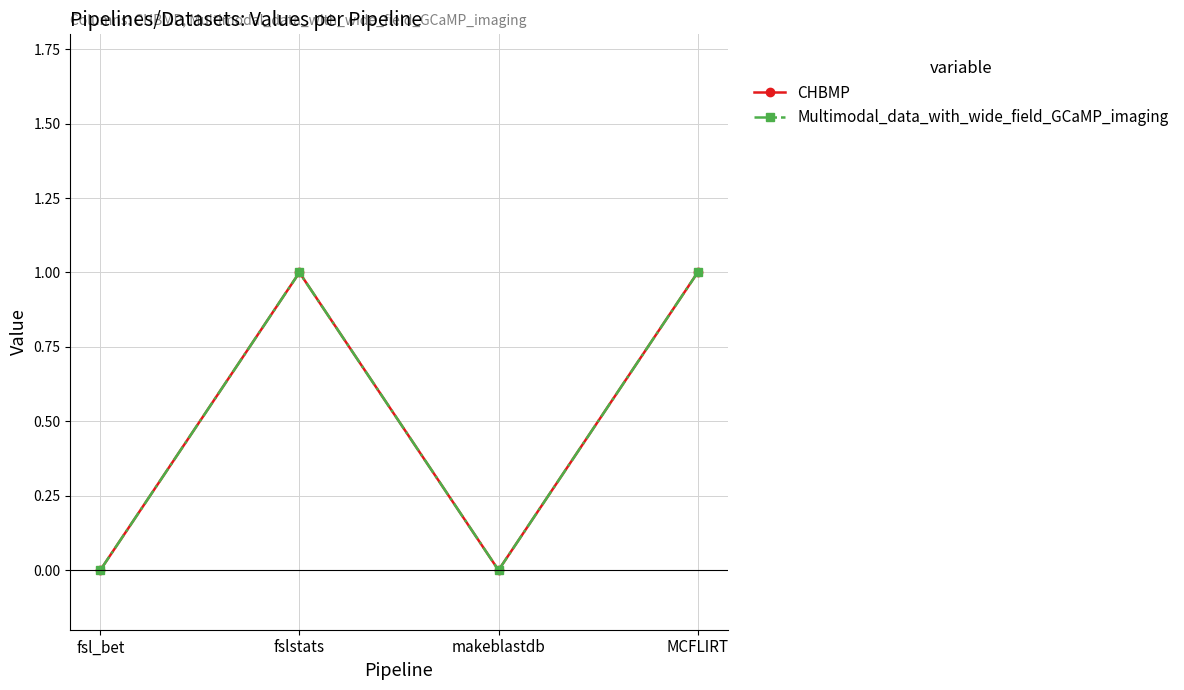

Which series has the largest range (max minus min)?

CHBMP